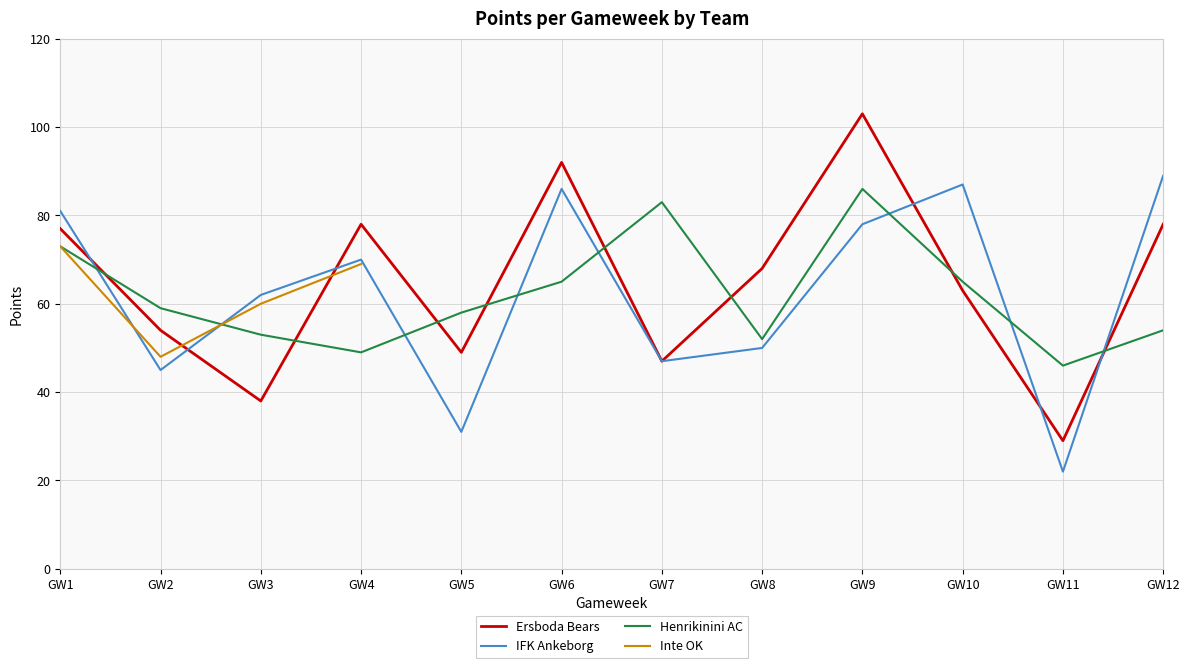

Does the chart have visible grid lines?

Yes